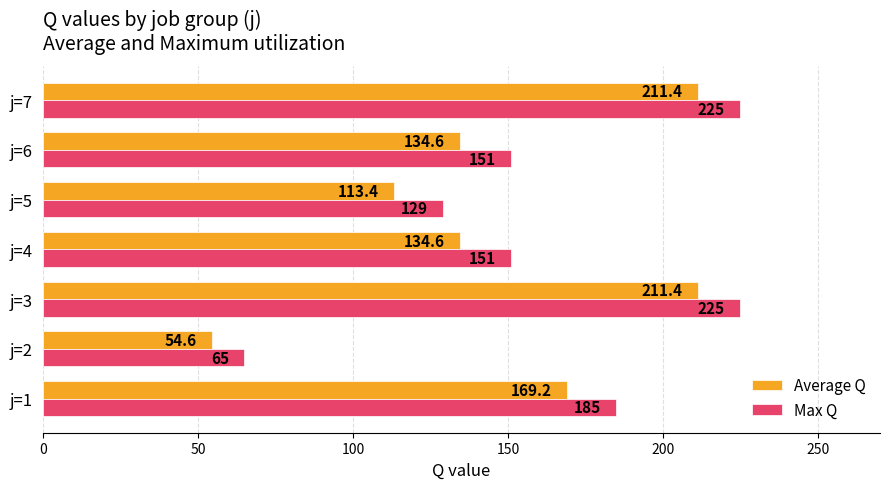

Which series has the largest total across all categories?

Max Q